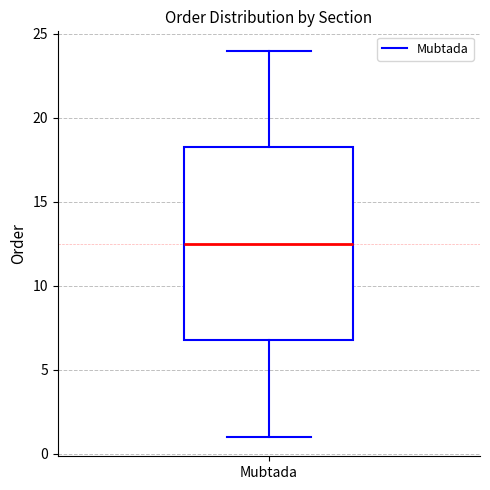

Where is the upper edge of the box for Mubtada on the y-axis? The values are not printed on the chart, so give them approximately, as read against the axis.

18.5